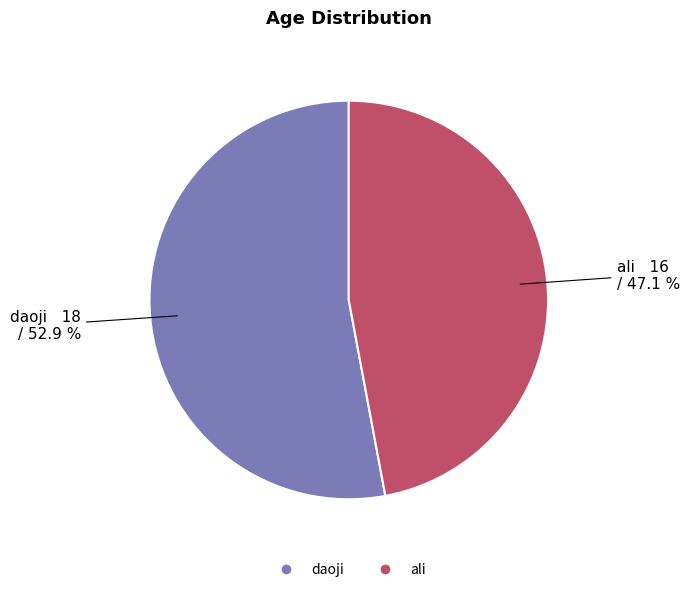

Which category accounts for the majority?

daoji